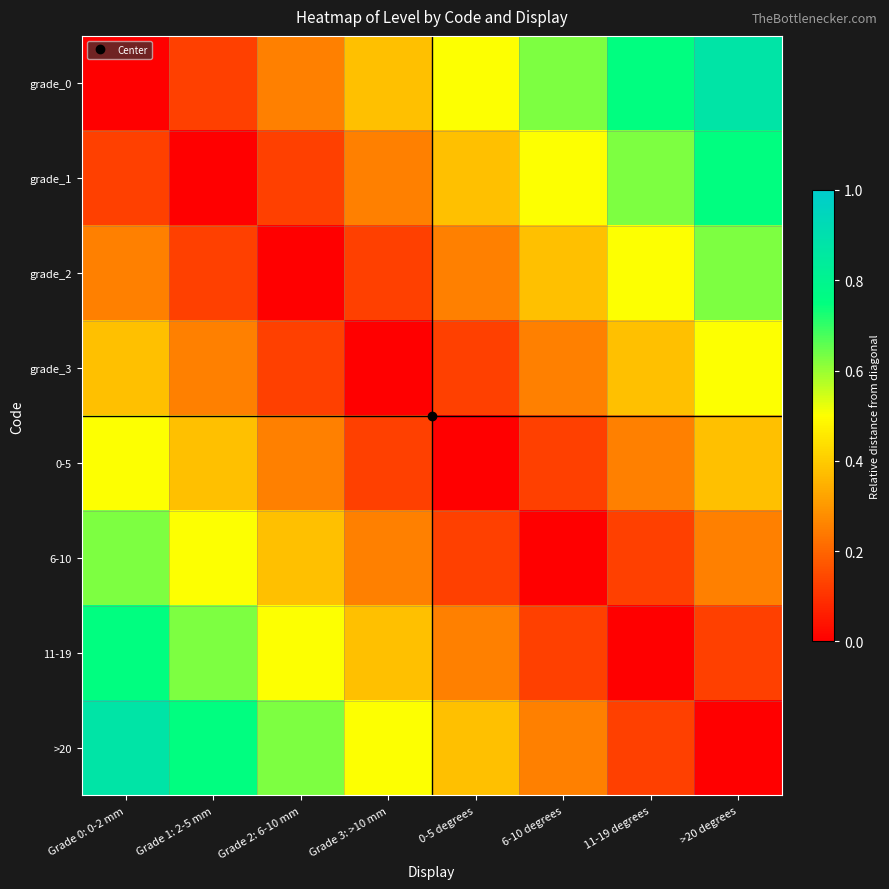

At how many categories does at least one series exceed 0?

8